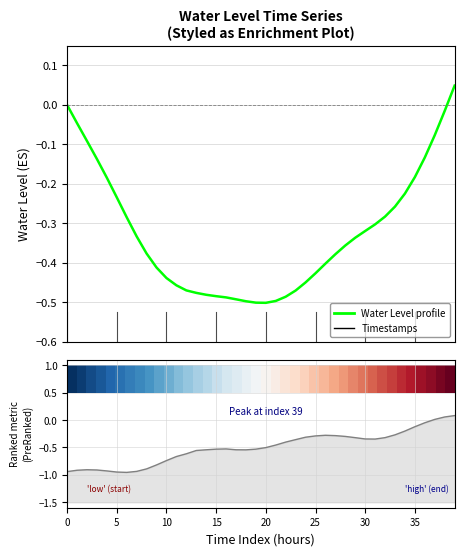

How many values in the Water Level profile series are below 0?

38